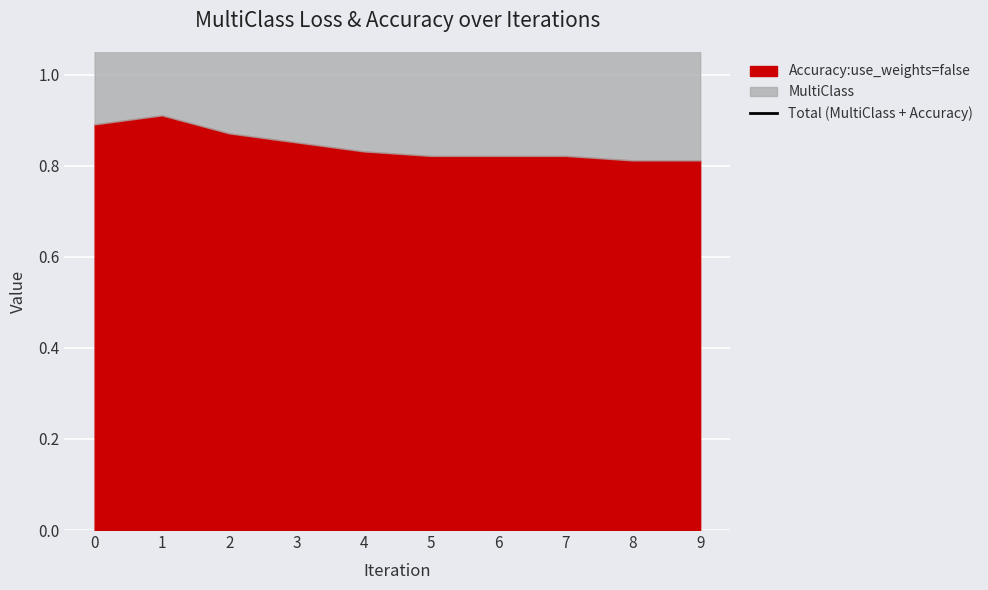

At which category does the data reach its first local peak?

1